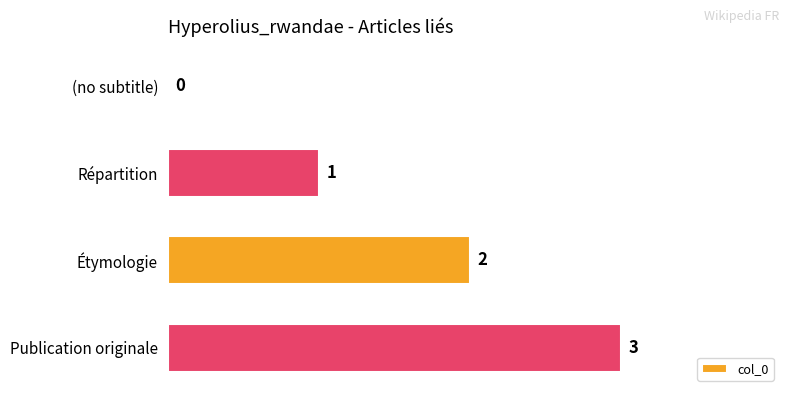

True or false: the data shows 1 at (no subtitle).

False